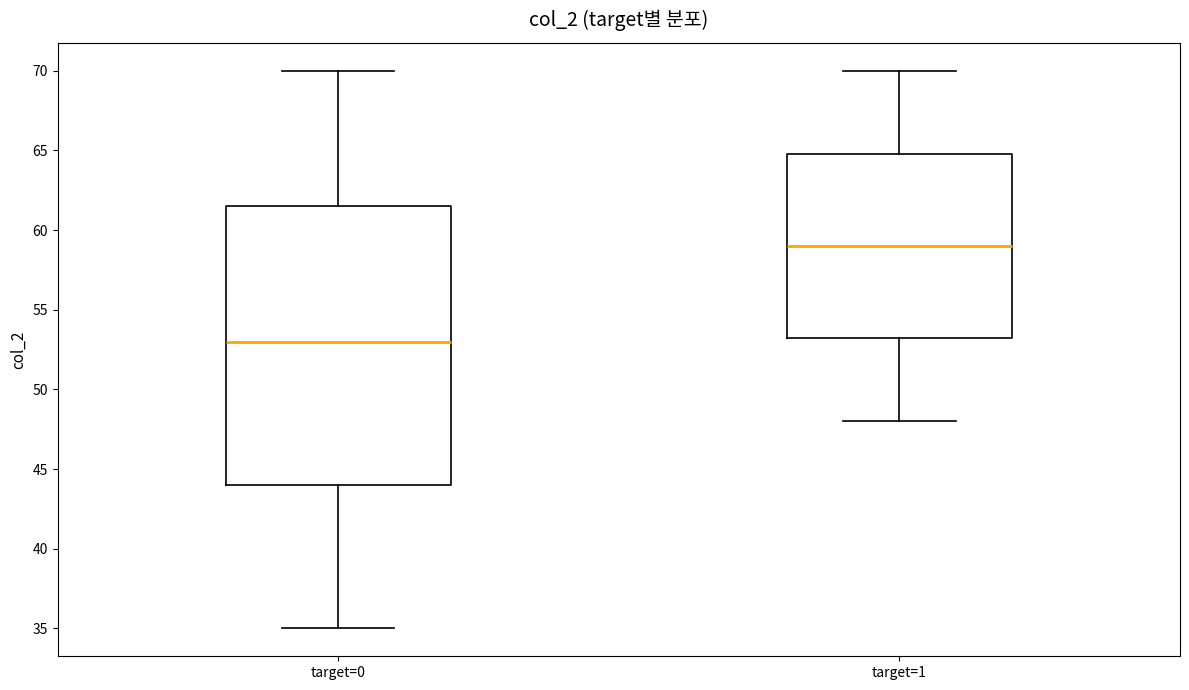

Which box's median line is the highest?

target=1